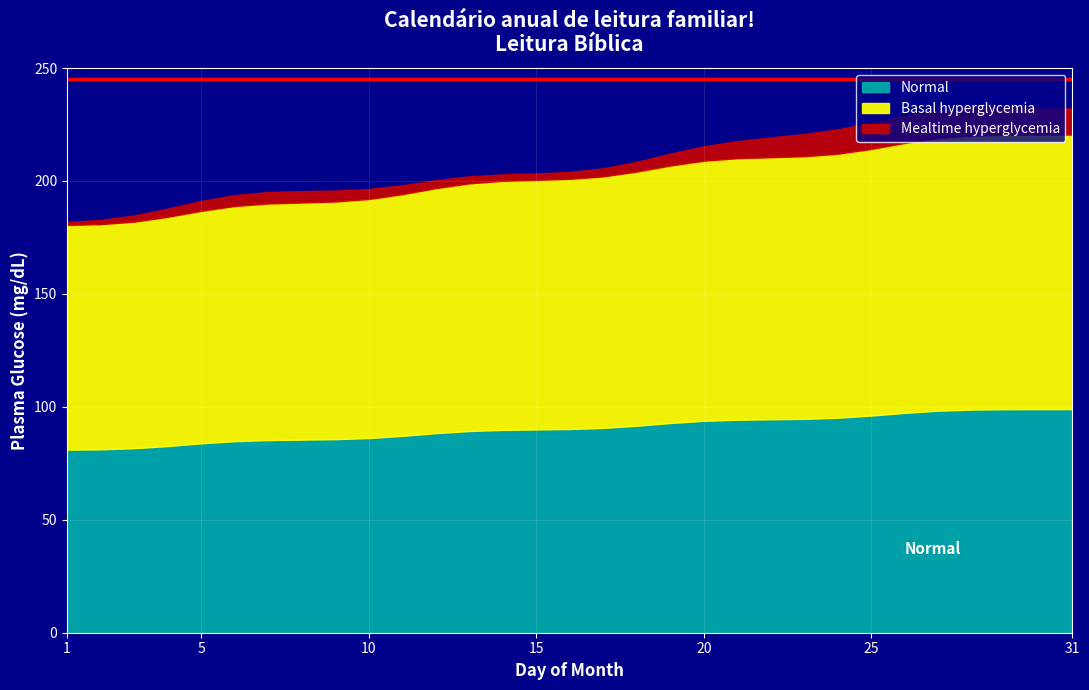

What is the minimum value for Normal?

81.0